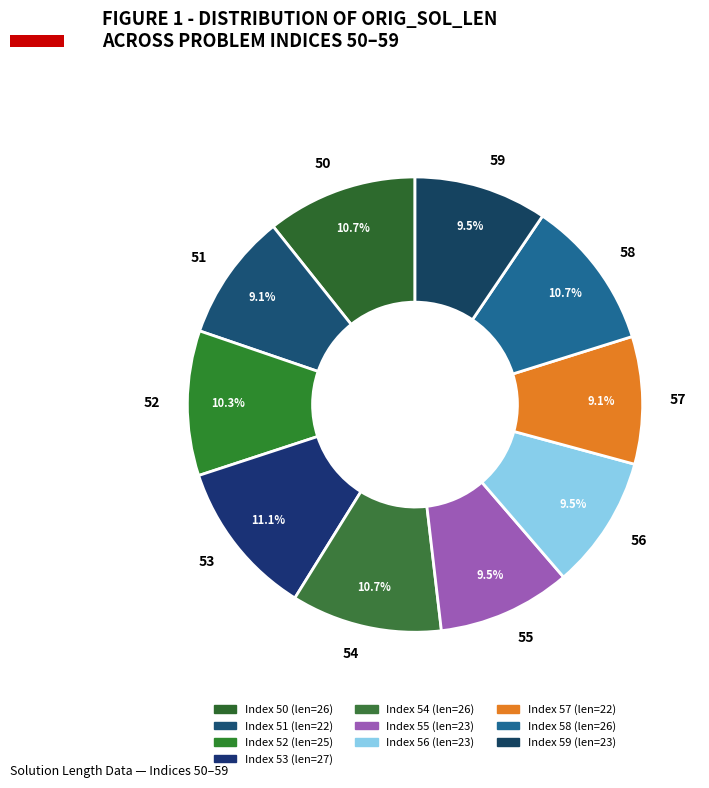

Approximately how many times larger is the value at 56 compared to 53?

0.9